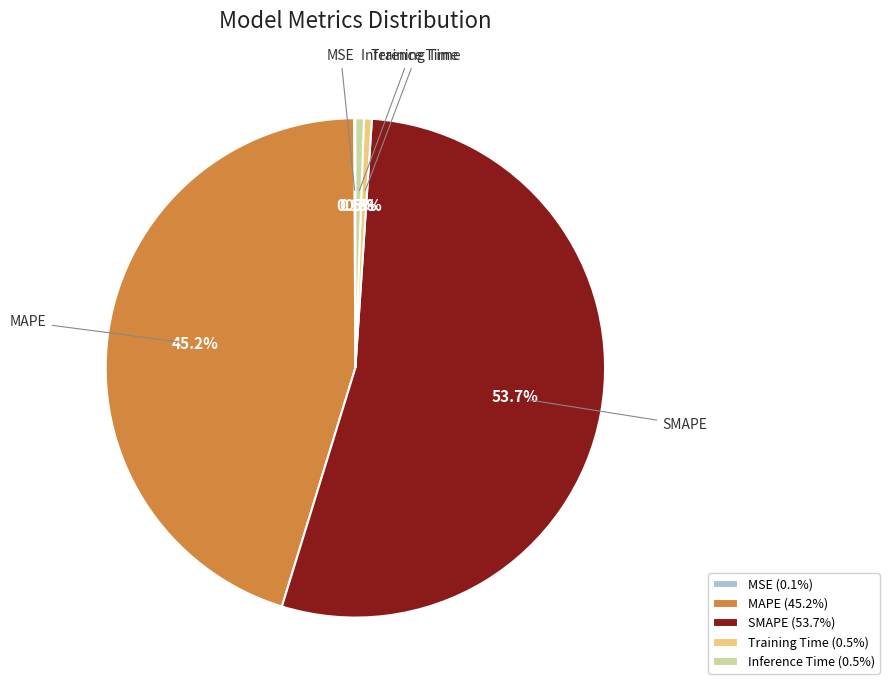

To the nearest percent, what is the difference between the MAPE and Inference Time slice percentages?

45%